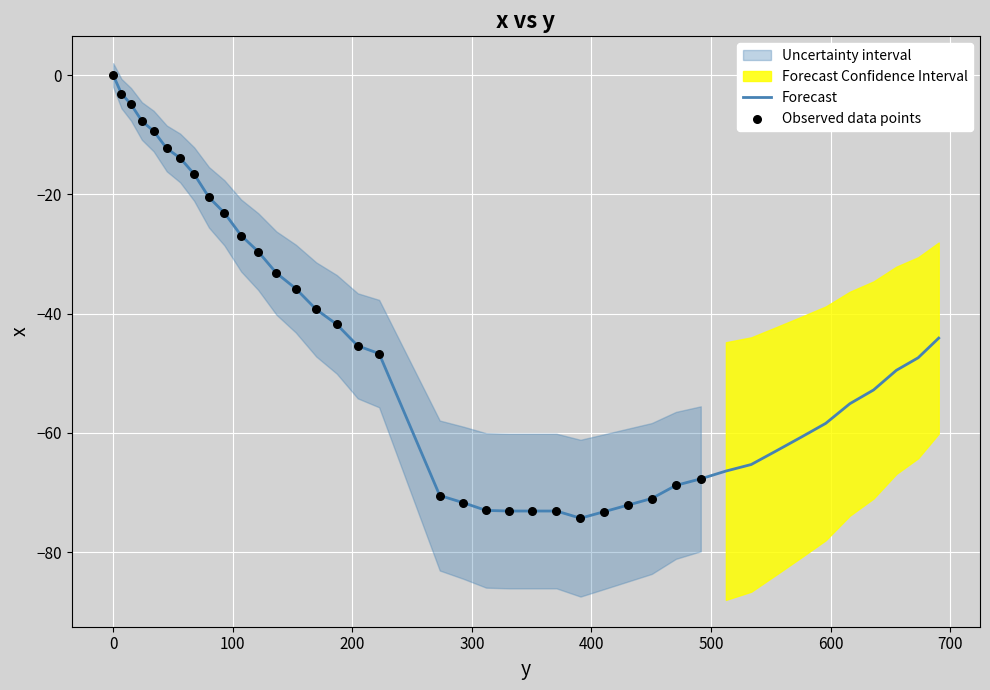

Between 33.9 and 616.1, which is larger?

33.9